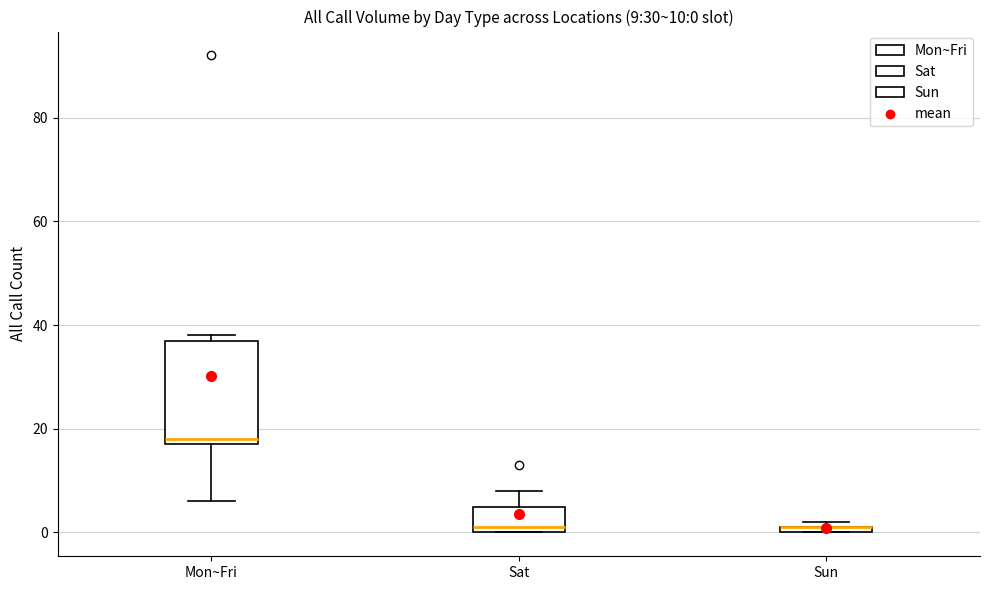

Which box is the tallest, from its lower edge to its upper edge?

Mon~Fri